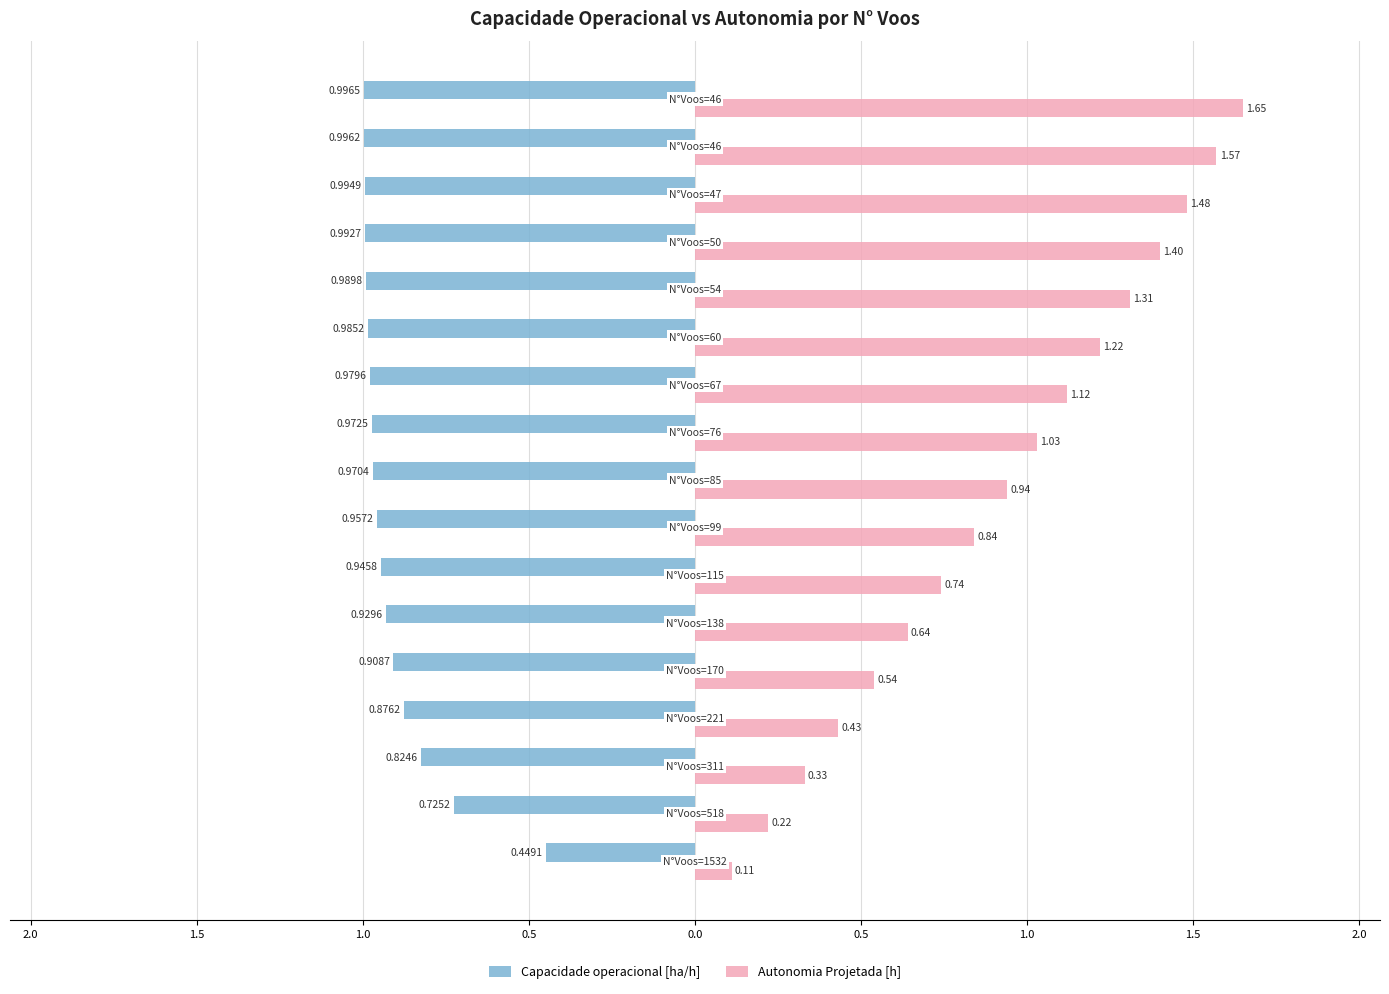

What are all the series names shown in the legend?

Capacidade operacional [ha/h], Autonomia Projetada [h]